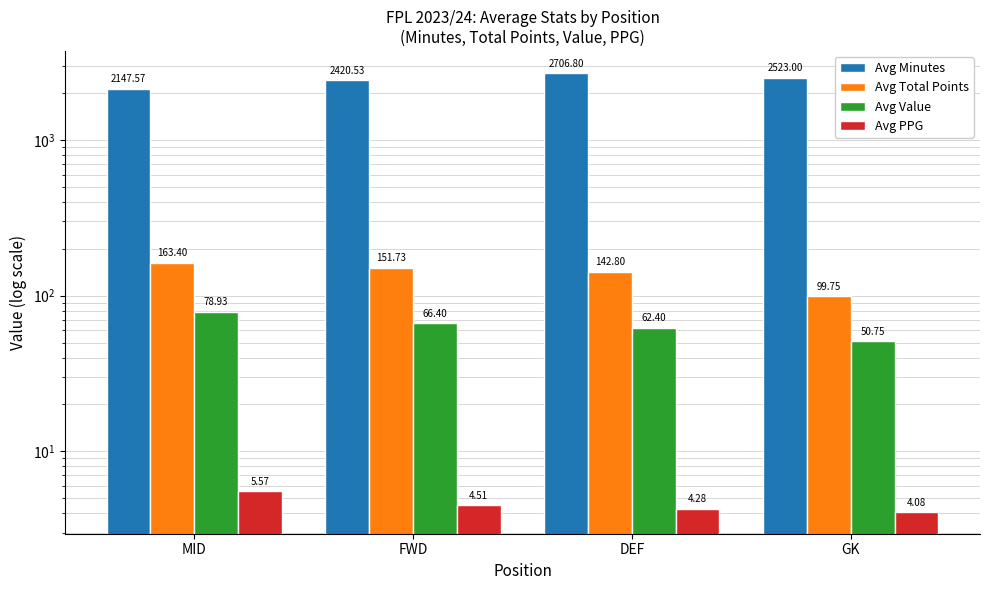

Reading left to right, list all the values displayed in this chart.

Avg Minutes: MID=2147.6	FWD=2420.5	DEF=2706.8	GK=2523.0
Avg Total Points: MID=163.4	FWD=151.7	DEF=142.8	GK=99.8
Avg Value: MID=78.9	FWD=66.4	DEF=62.4	GK=50.8
Avg PPG: MID=5.6	FWD=4.5	DEF=4.3	GK=4.1